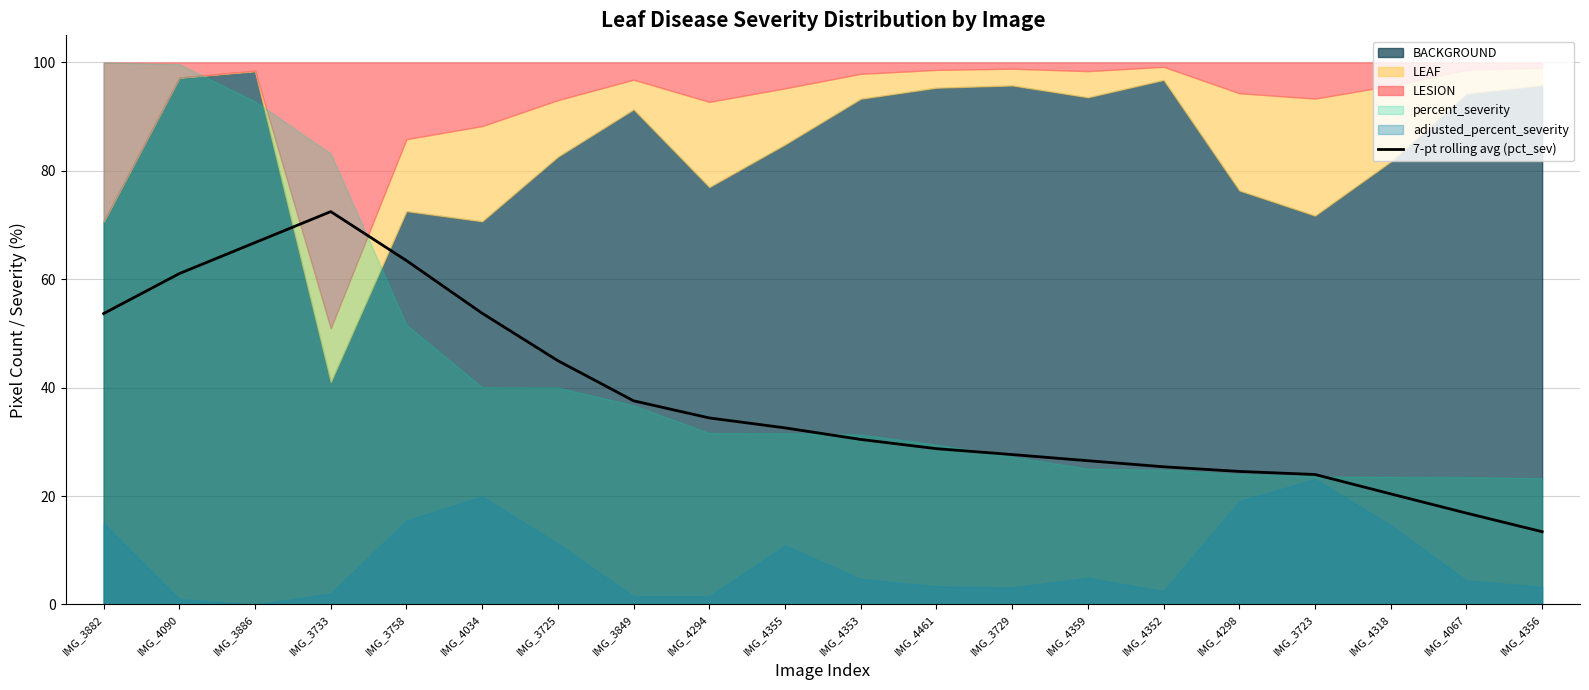

At which category does the data reach its first local peak?

IMG_3733